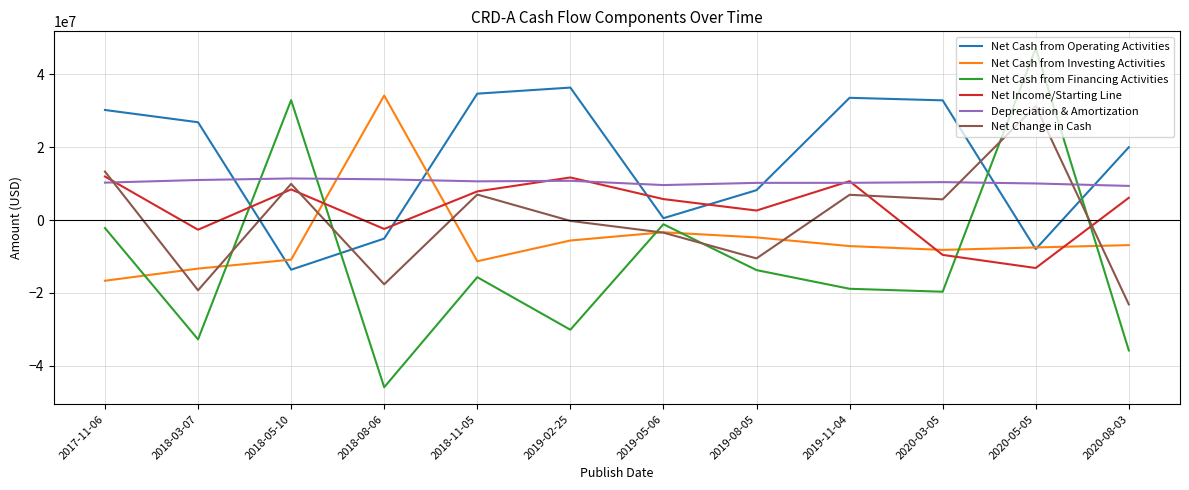

Which category has the highest value across all series?

2020-05-05